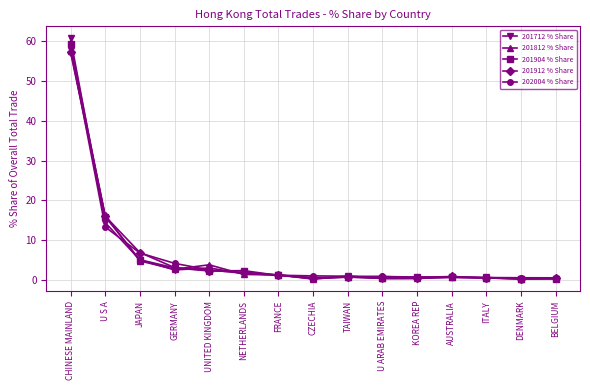

What position from the right is TAIWAN?

7